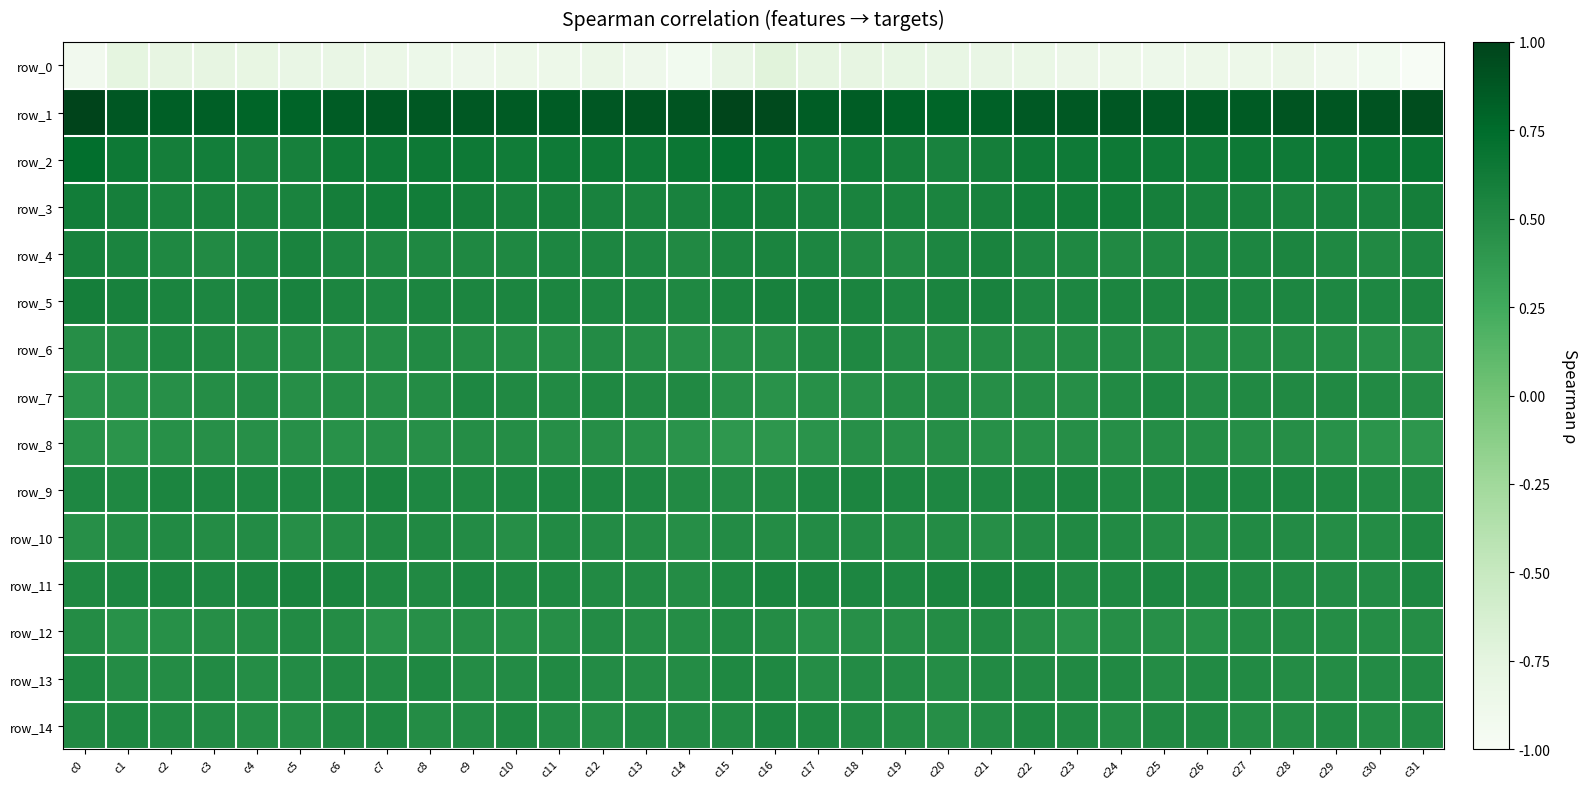

The value of row_1 at c3 is 0.3. True or false?

False